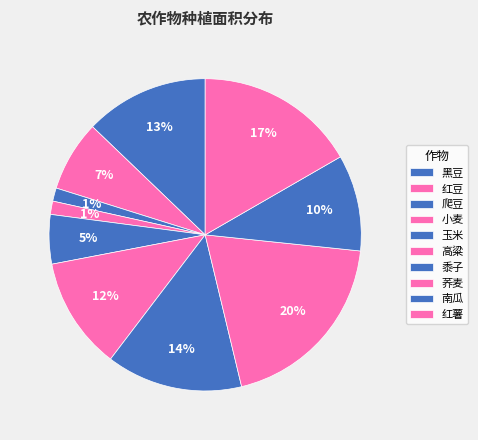

Count the number of slices in the pie.

10